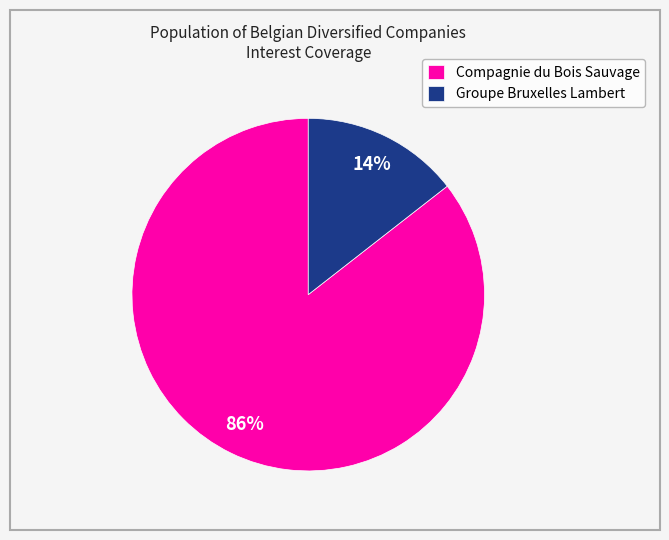

To the nearest percent, what portion does Groupe Bruxelles Lambert represent?

14%